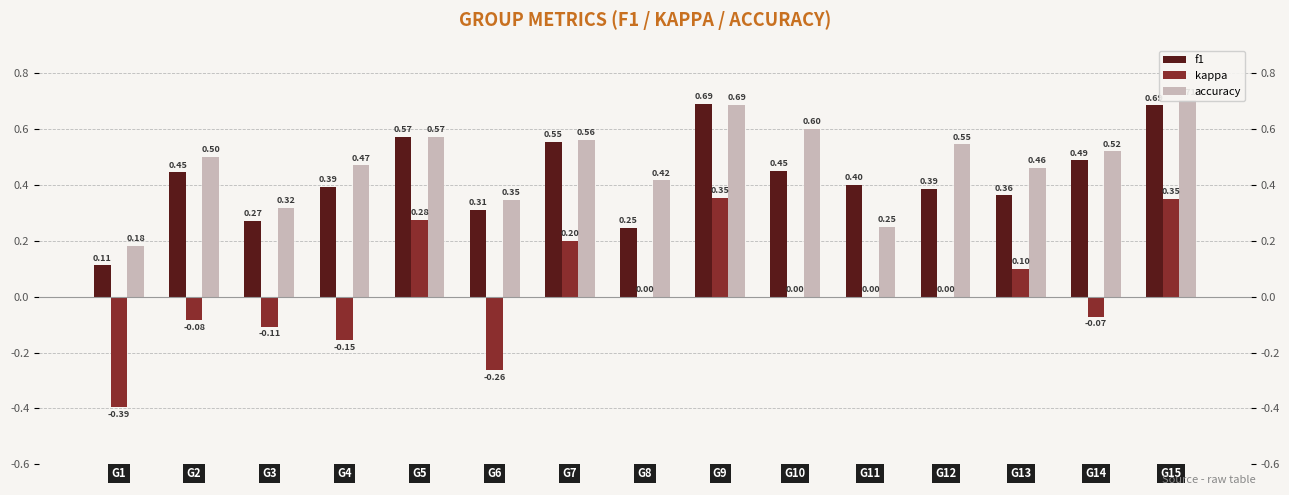

Between G11 and G6, which is larger?

G11